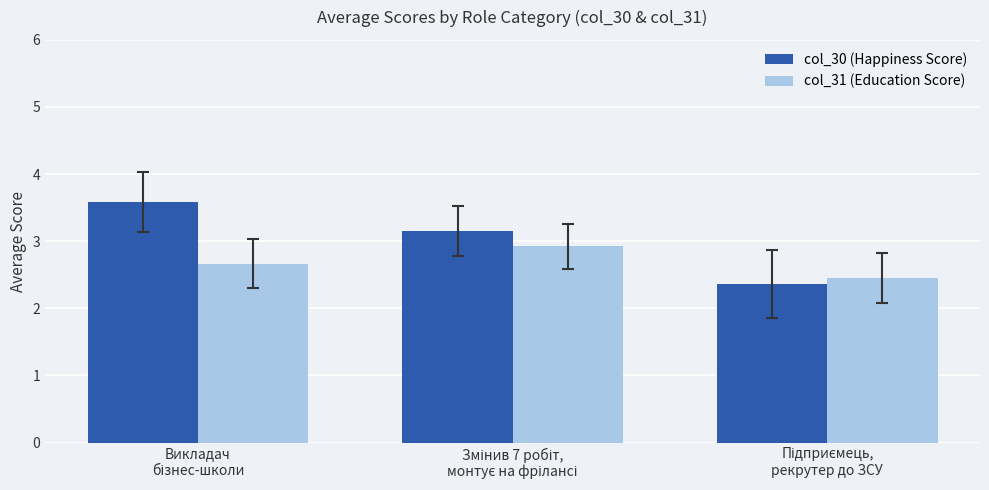

Reading left to right, transcribe all the data shown in this chart.

col_30 (Happiness Score): 3.6	3.2	2.4
col_31 (Education Score): 2.7	2.9	2.5